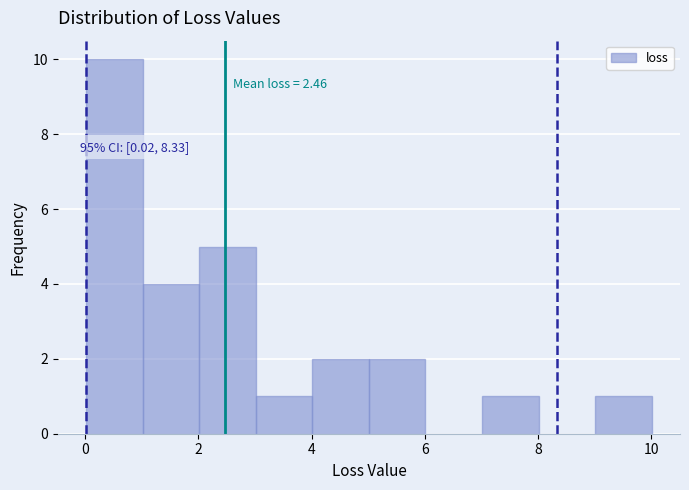

Over which range of the x-axis is the bar tallest?

0 to 1